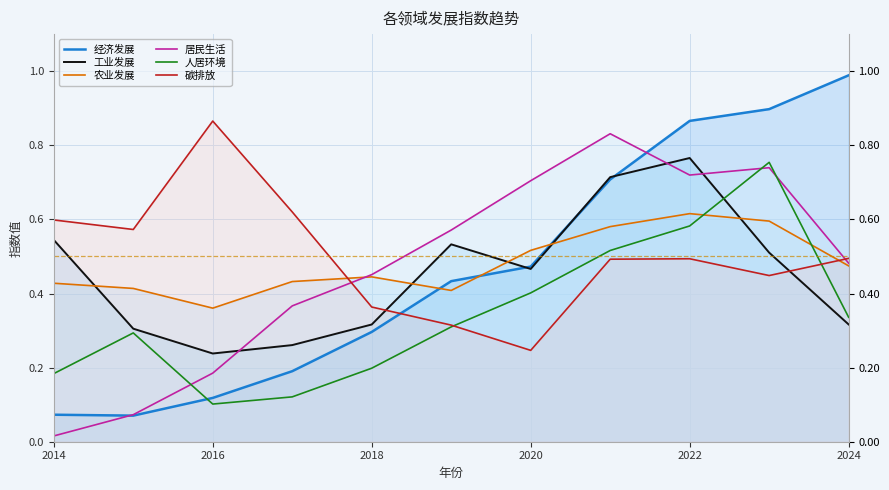

Read the 经济发展 value at 2020.

0.5